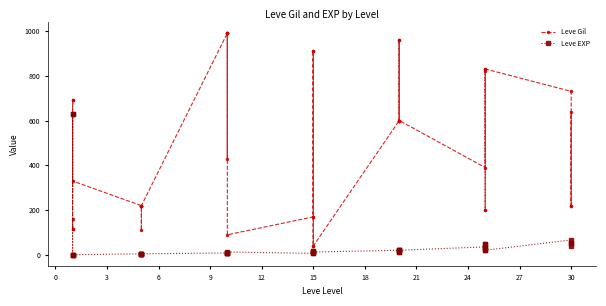

After their last crossing, which series has the higher values: Leve EXP or Leve Gil?

Leve Gil